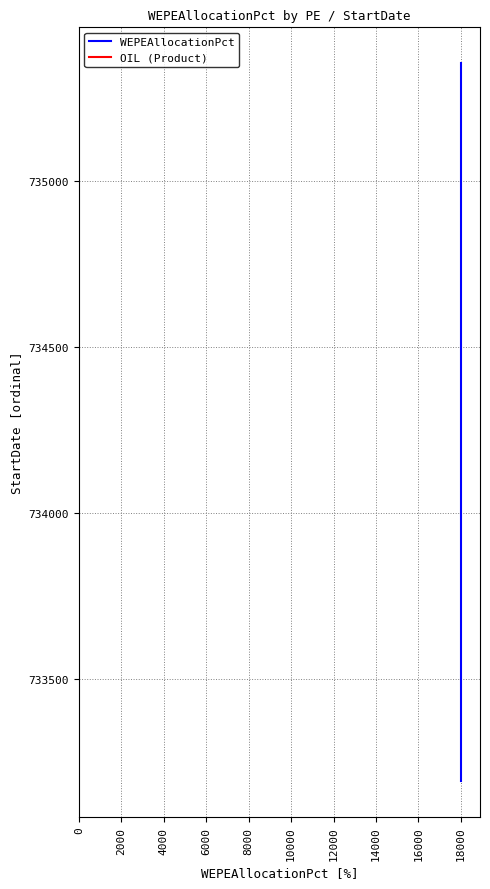

True or false: OIL (Product) has a value of 1131024 at 18000.

False